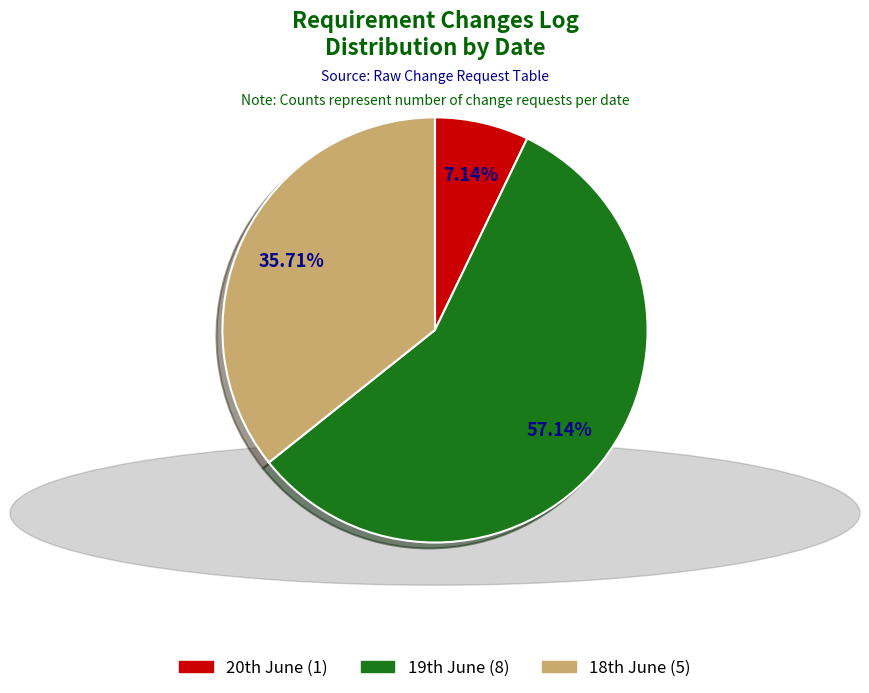

Does any single category account for the majority?

Yes